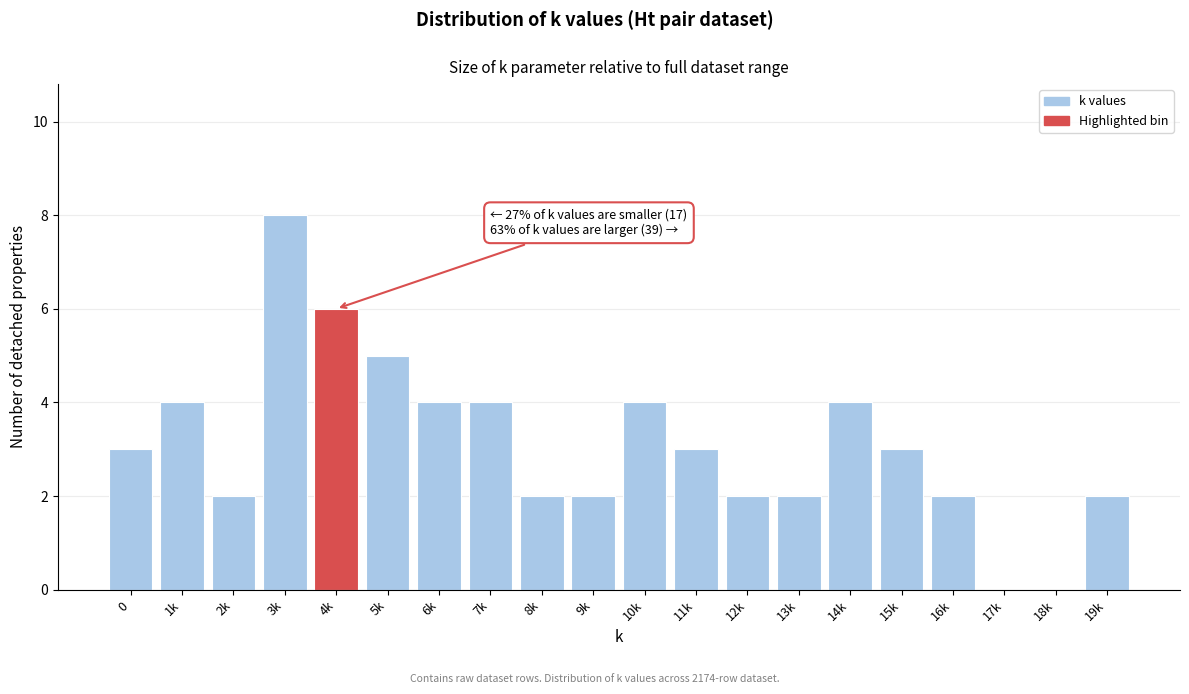

Reading left to right, what are all the values shown in this chart?

0=3	1k=4	2k=2	3k=8	4k=6	5k=5	6k=4	7k=4	8k=2	9k=2	10k=4	11k=3	12k=2	13k=2	14k=4	15k=3	16k=2	17k=0	18k=0	19k=2